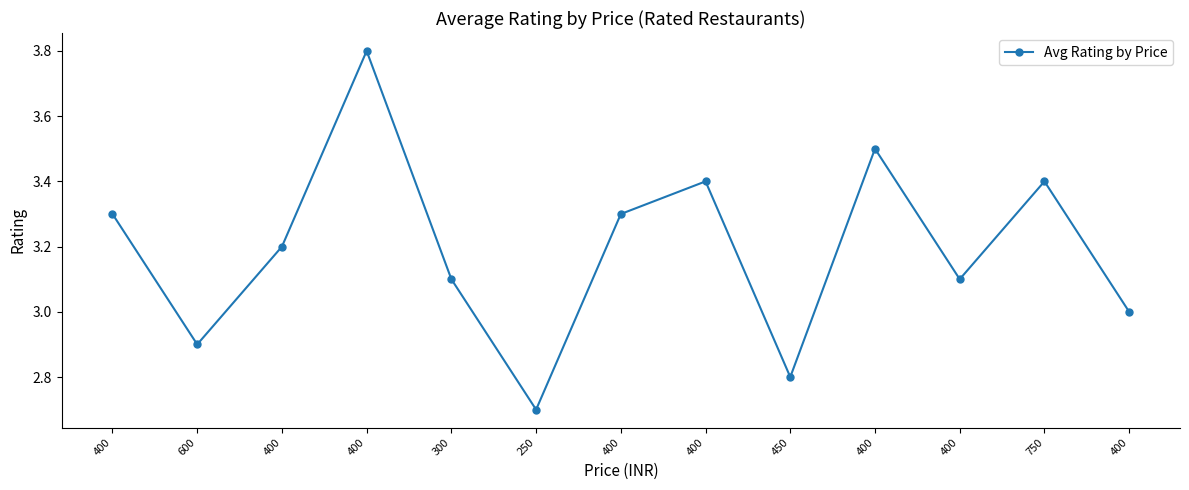

True or false: there are more than 2 points higher than both neighbors.

True